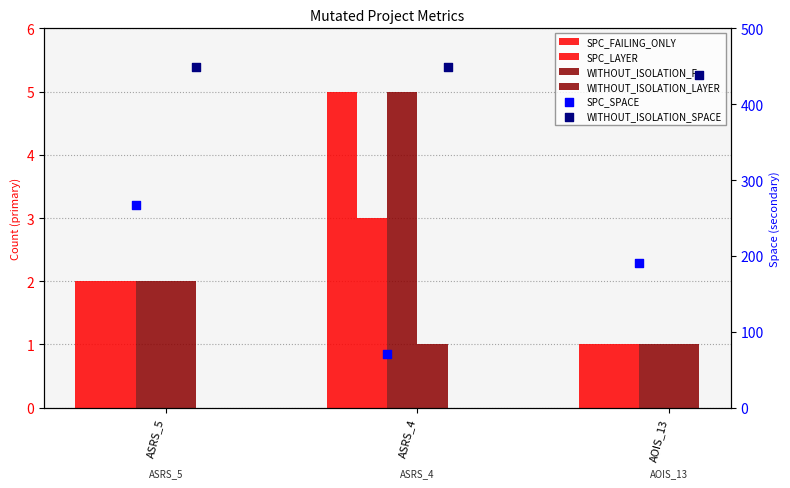

At which category is the sum across all series the highest?

ASRS_5